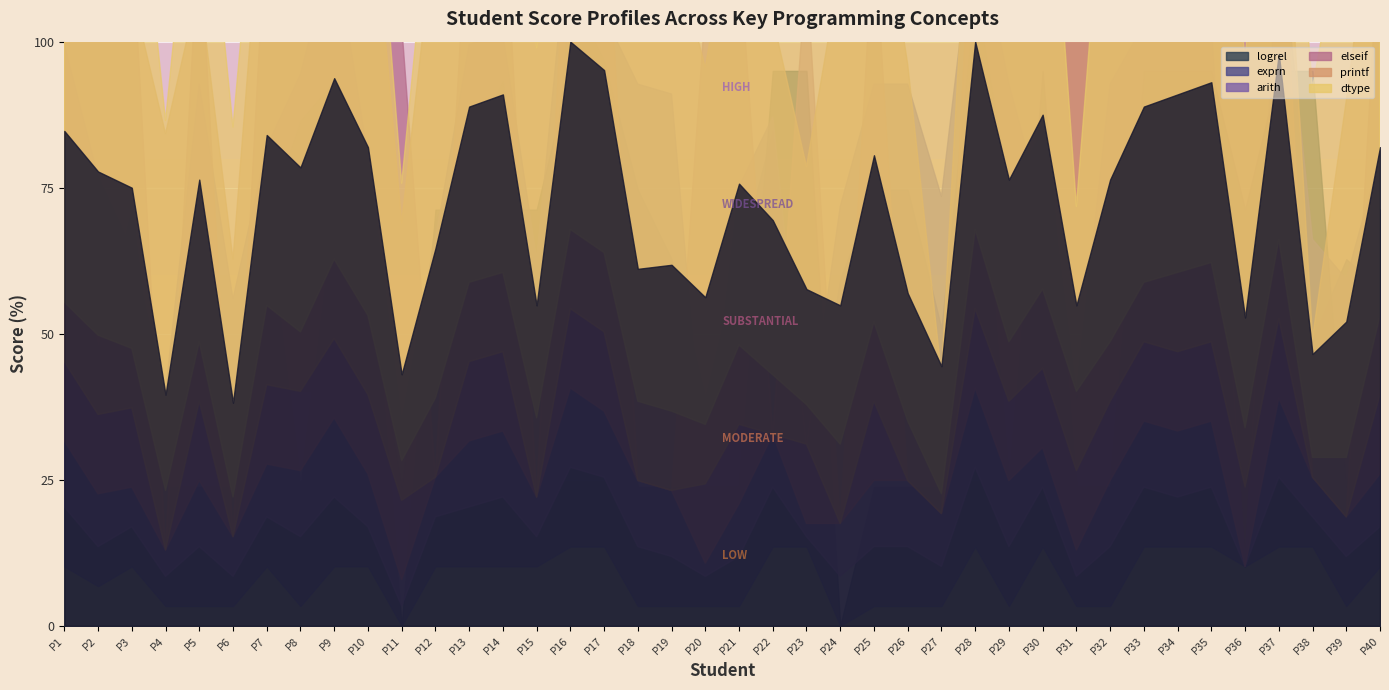

How many lines are shown in the chart?

6